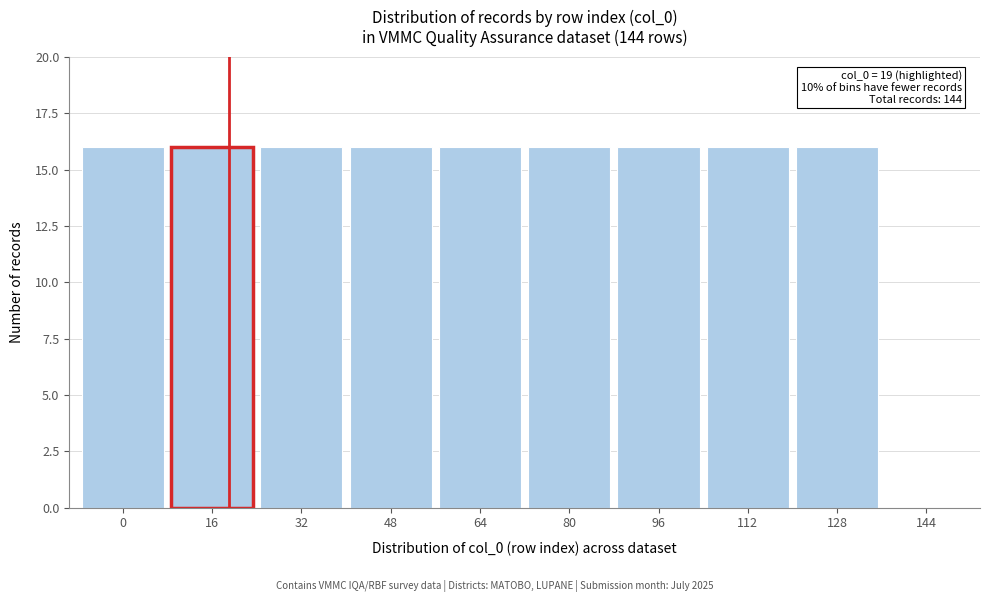

Reading left to right, transcribe all the data shown in this chart.

0=16	16=16	32=16	48=16	64=16	80=16	96=16	112=16	128=16	144=0